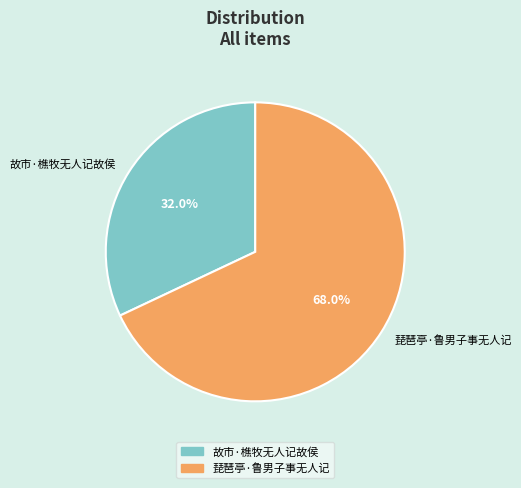

True or false: 琵琶亭·鲁男子事无人记 accounts for 58% of the total.

False